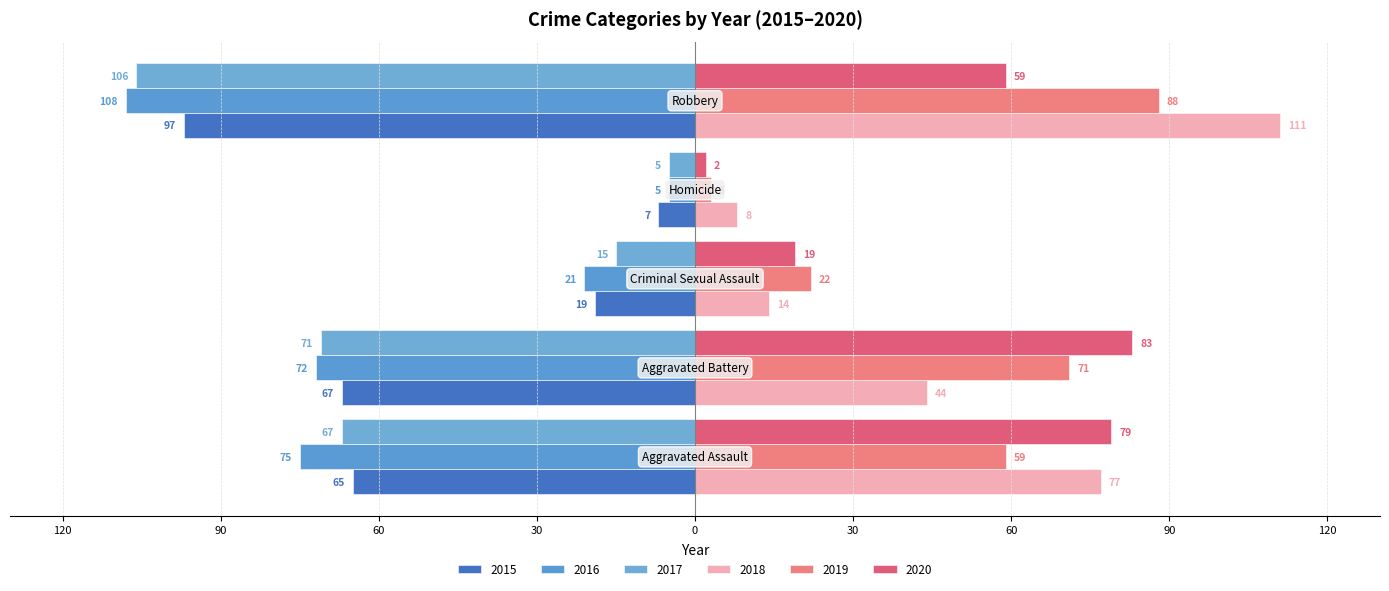

At which label does 2020 first exceed 59?

Aggravated Assault